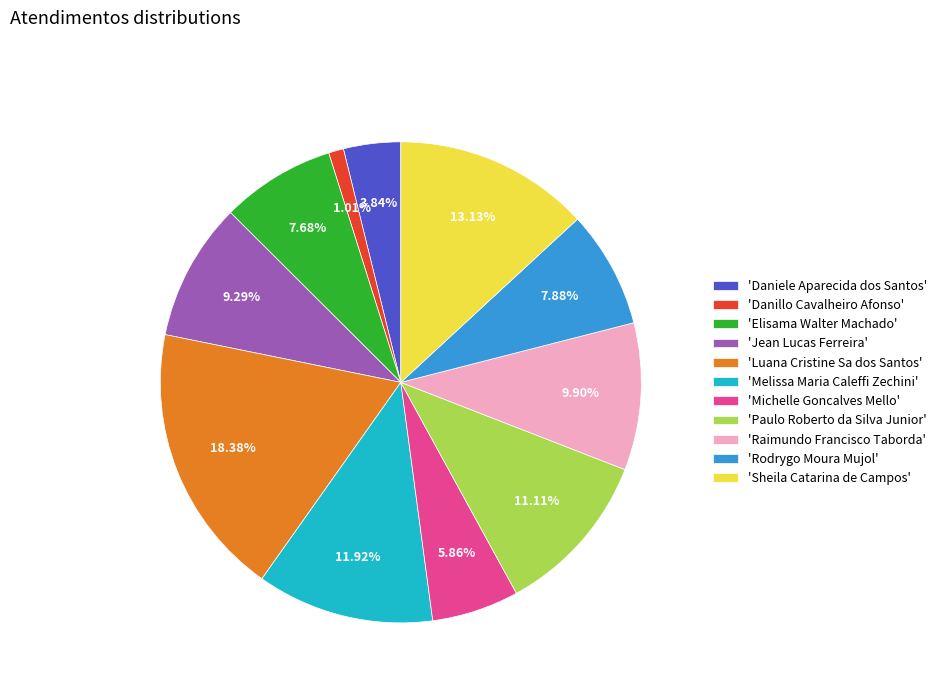

Approximately how many times larger is the value at 'Elisama Walter Machado' compared to 'Michelle Goncalves Mello'?

1.3